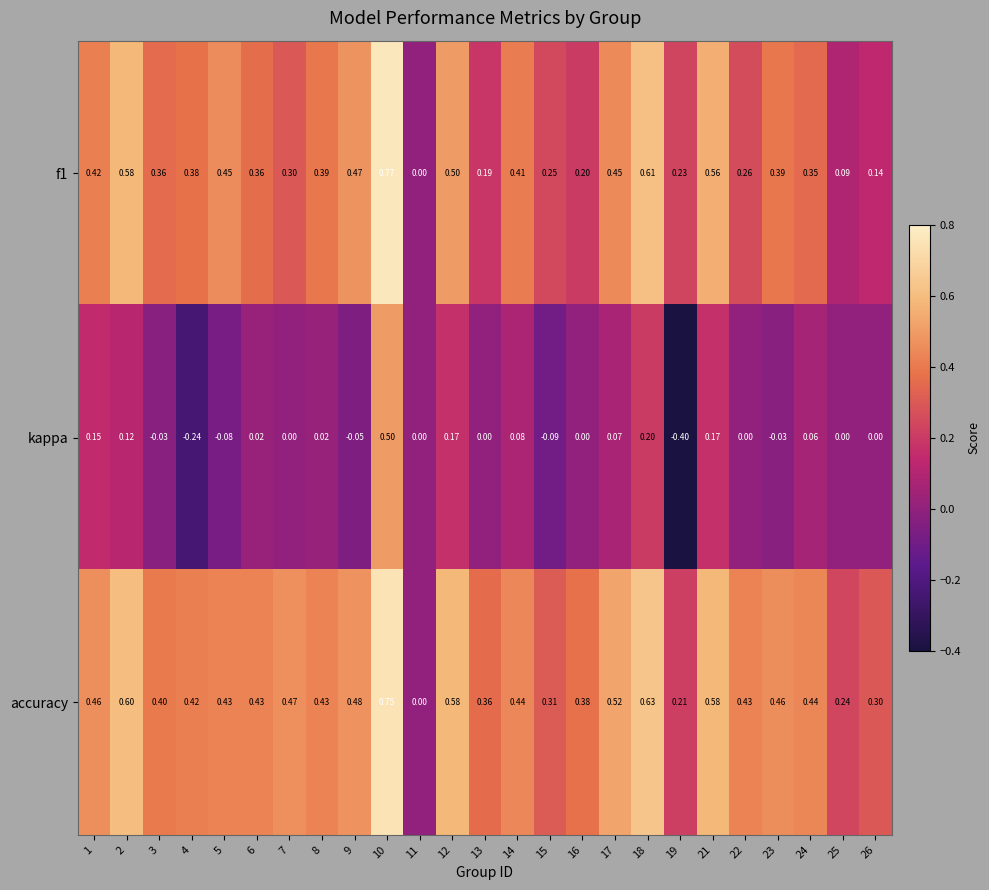

Is the value of accuracy at 1 greater than the value of f1 at 14?

Yes